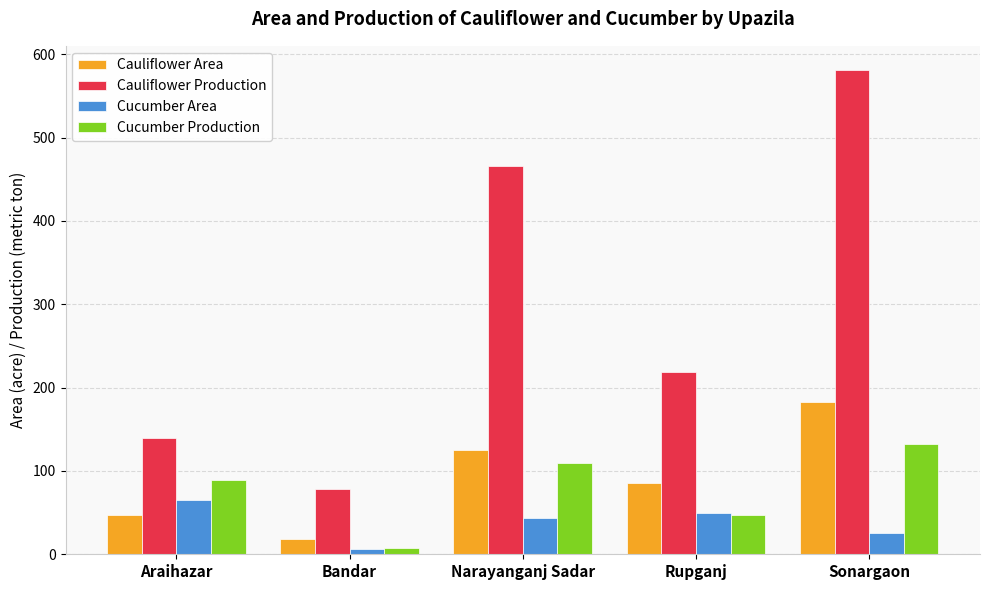

What is the difference between the maximum and minimum values in the Cauliflower Production series?

503